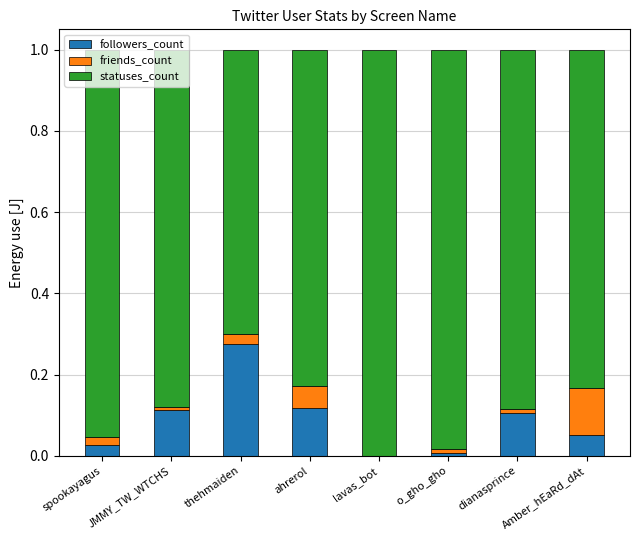

Is it true that statuses_count equals 0.6 at spookayagus?

False